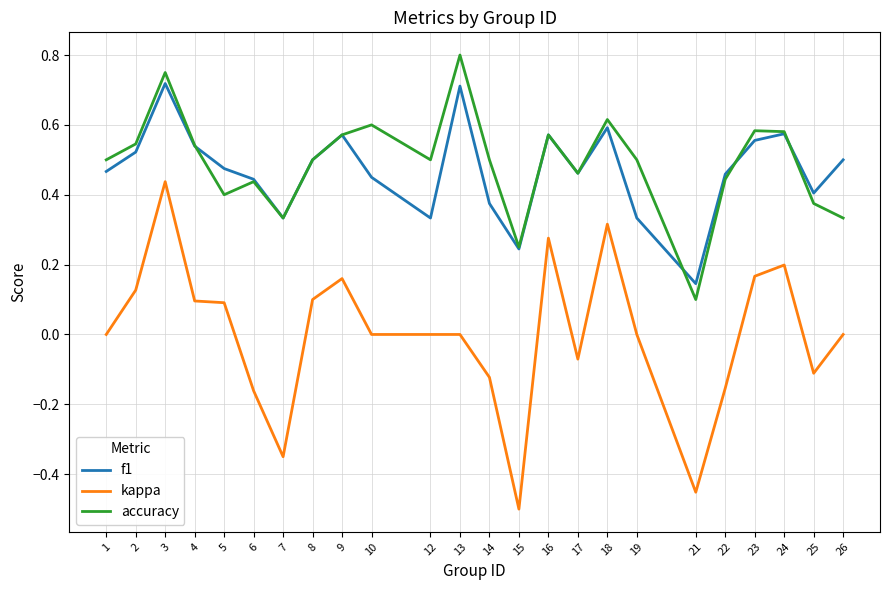

Is the value of accuracy at 26 greater than the value of kappa at 9?

Yes